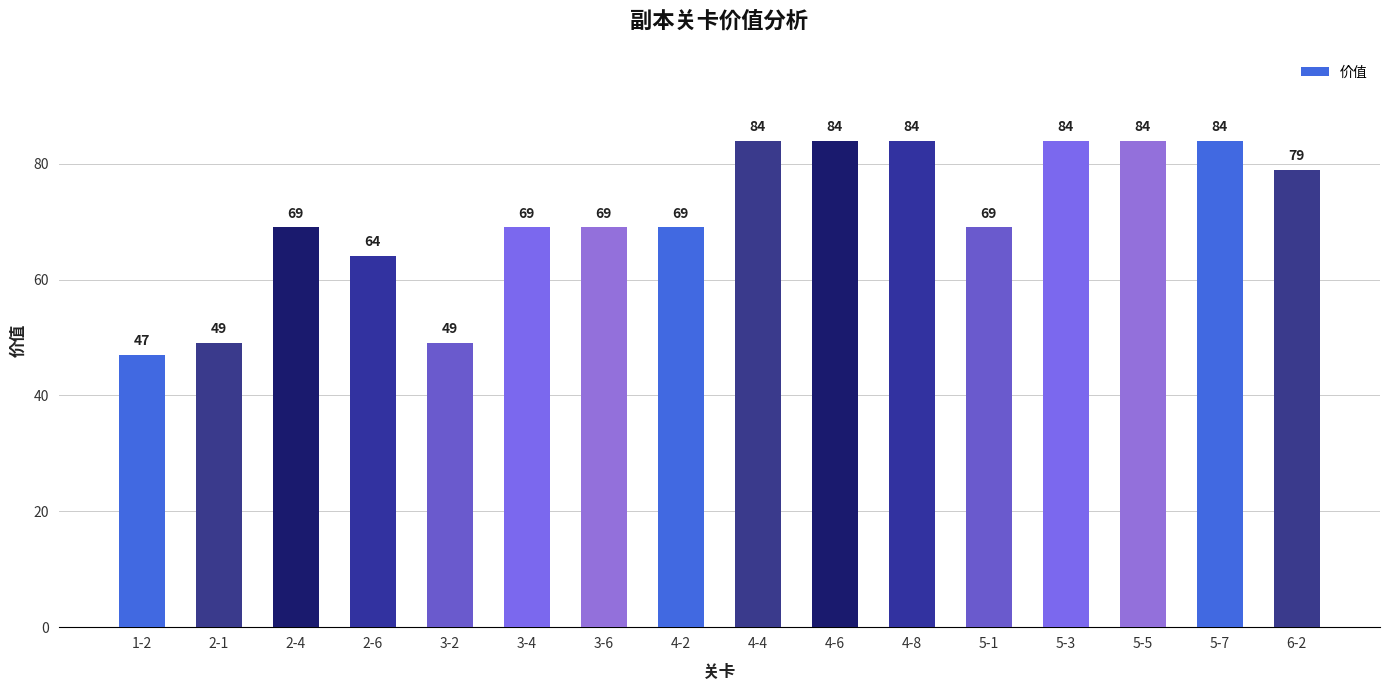

Between 2-4 and 5-5, which is larger?

5-5